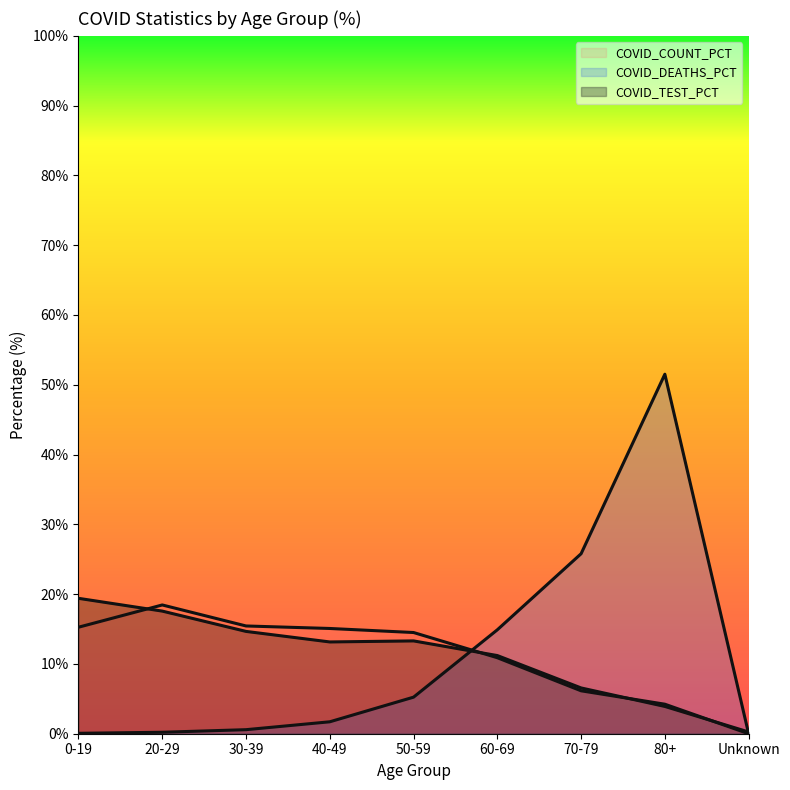

Which series has the largest total across all categories?

COVID_COUNT_PCT